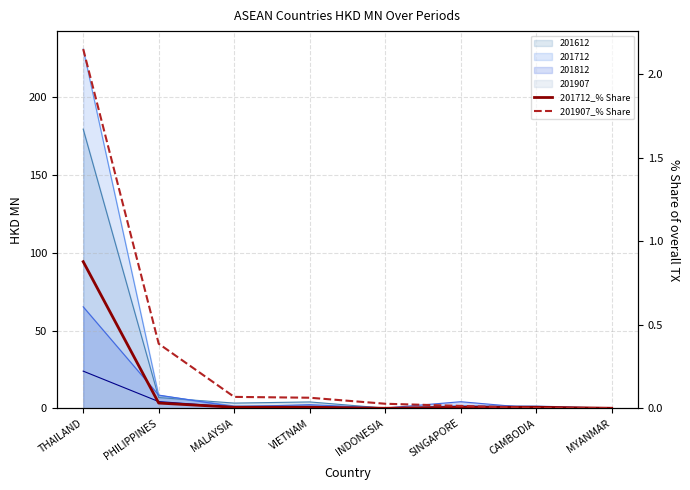

Reading left to right, extract all data points from this chart.

201712_% Share: THAILAND=0.9	PHILIPPINES=0.0	MALAYSIA=0.0	VIETNAM=0.0	INDONESIA=0.0	SINGAPORE=0.0	CAMBODIA=0.0	MYANMAR=0.0
201907_% Share: THAILAND=2.1	PHILIPPINES=0.4	MALAYSIA=0.1	VIETNAM=0.1	INDONESIA=0.0	SINGAPORE=0.0	CAMBODIA=0.0	MYANMAR=0.0